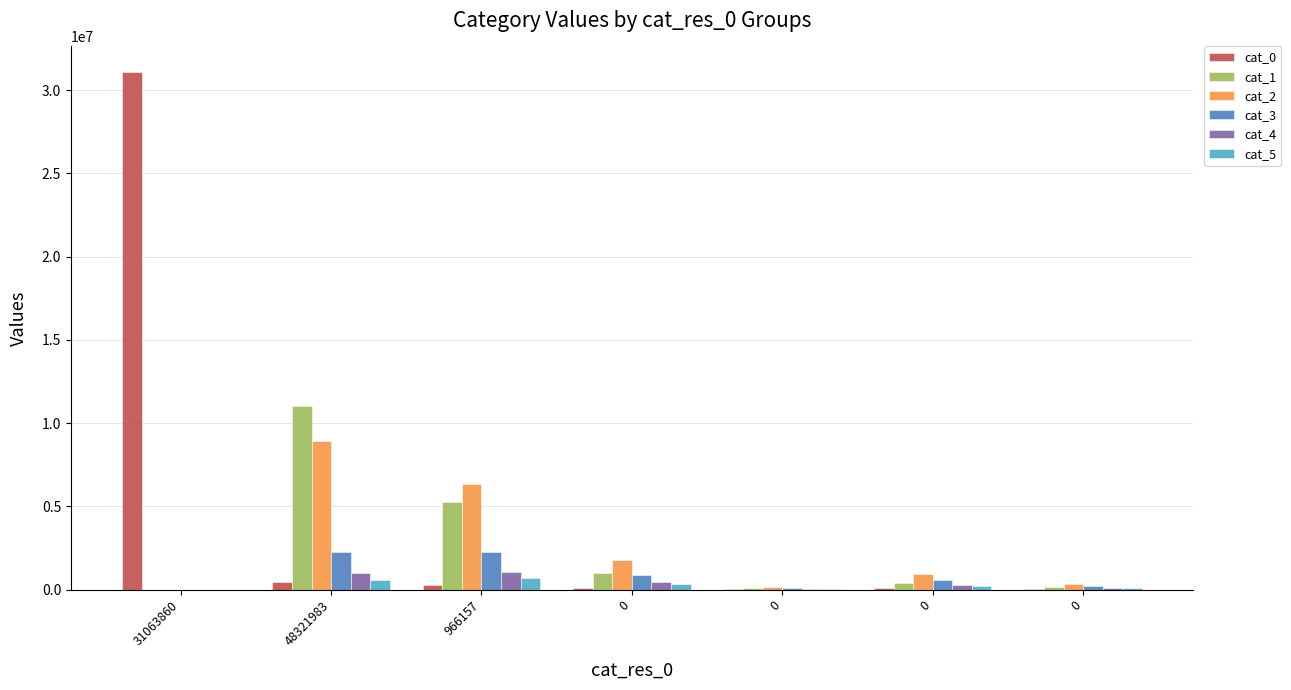

Which category has the lowest value across all series?

31063860